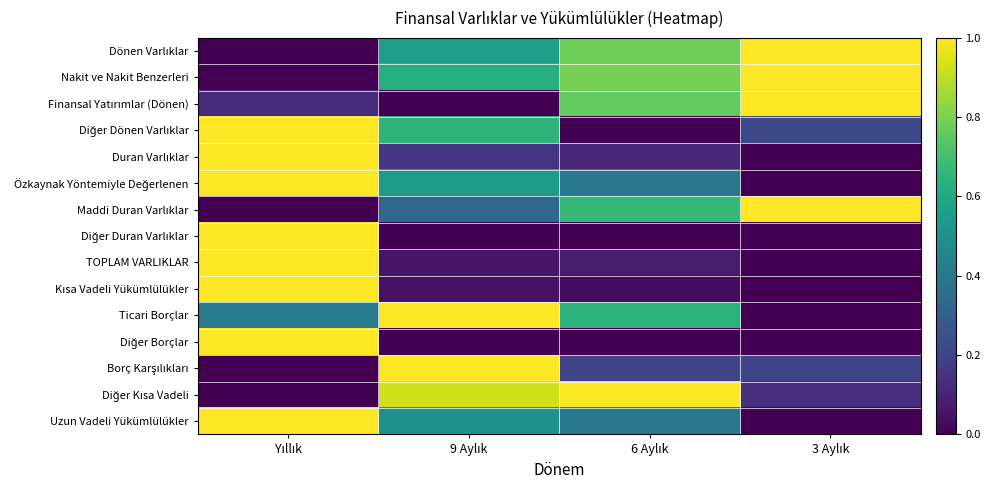

Rank the series by their maximum value, from lowest to highest.

Dönen Varlıklar, Nakit ve Nakit Benzerleri, Finansal Yatırımlar (Dönen), Diğer Dönen Varlıklar, Duran Varlıklar, Özkaynak Yöntemiyle Değerlenen, Maddi Duran Varlıklar, Diğer Duran Varlıklar, TOPLAM VARLIKLAR, Kısa Vadeli Yükümlülükler, Ticari Borçlar, Diğer Borçlar, Borç Karşılıkları, Diğer Kısa Vadeli, Uzun Vadeli Yükümlülükler